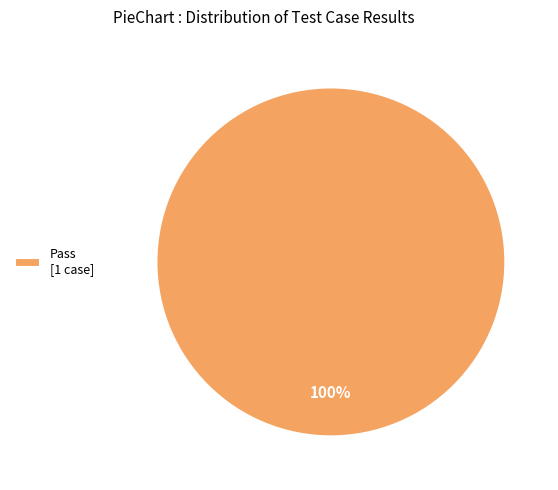

Is it true that Pass [1 case] is 92% of the pie?

False